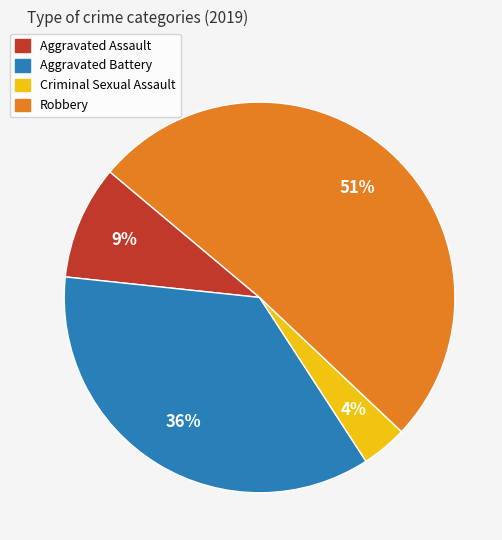

Do Criminal Sexual Assault and Robbery together represent more than half of the pie?

Yes